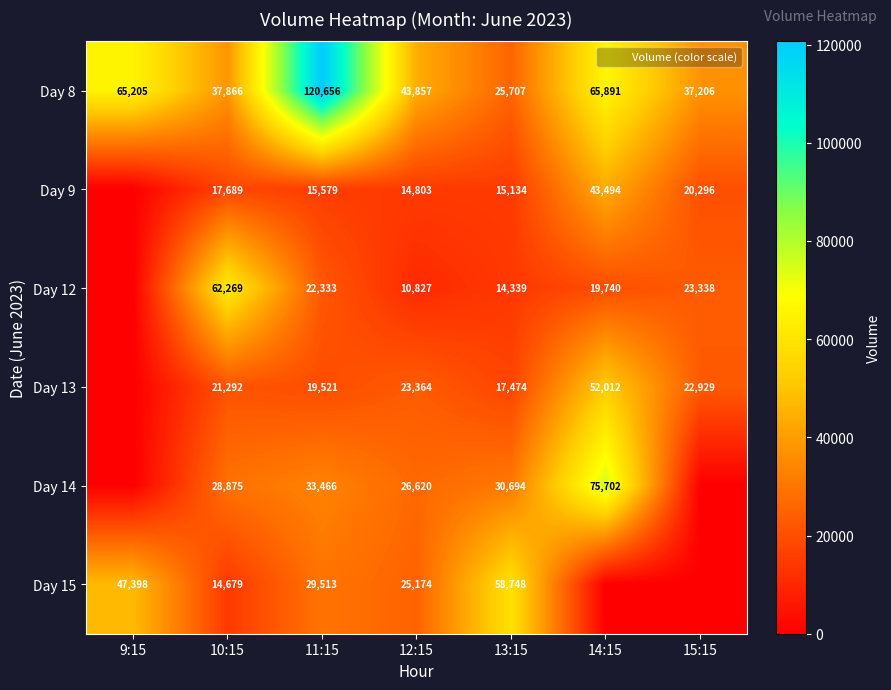

The Day 9 series shows 6270 at 10:15. True or false?

False